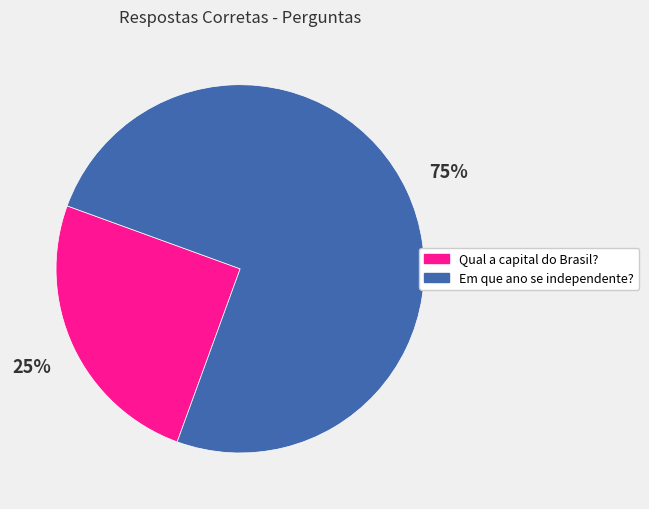

Is there a majority slice in this chart?

Yes